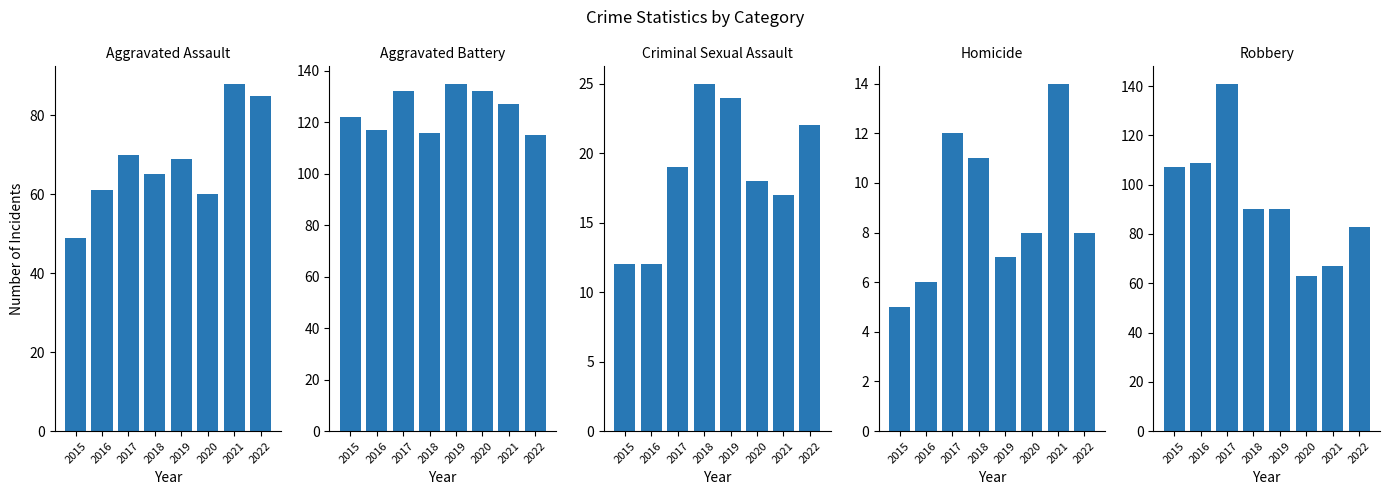

What is the difference between the second highest and second lowest values in the Homicide series?

6